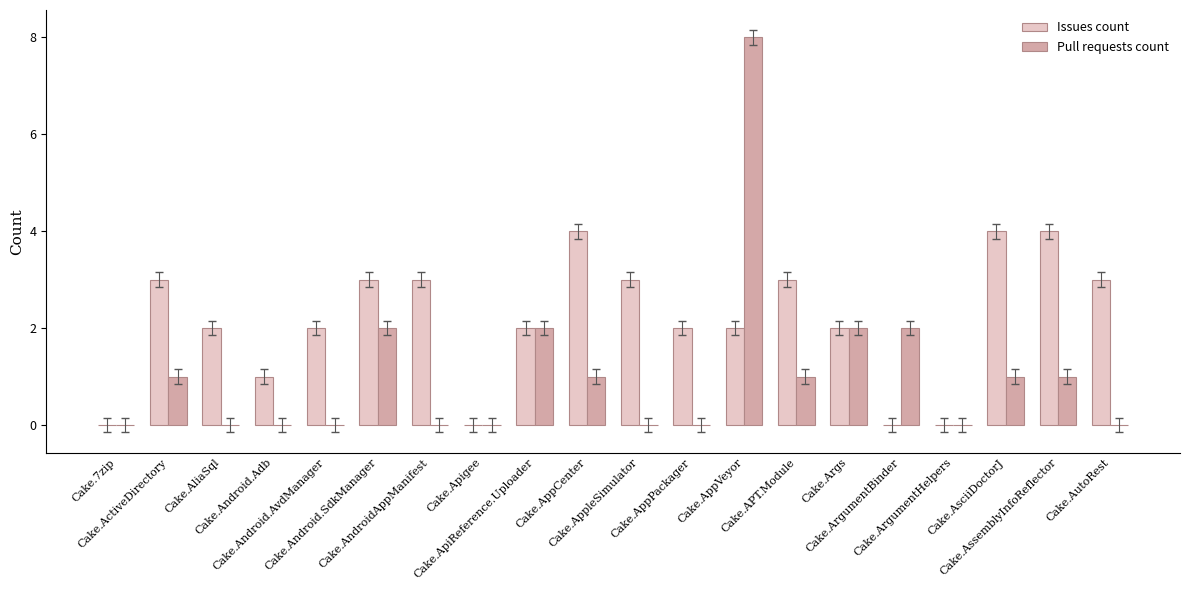

What is the sum of all Issues count values?

43